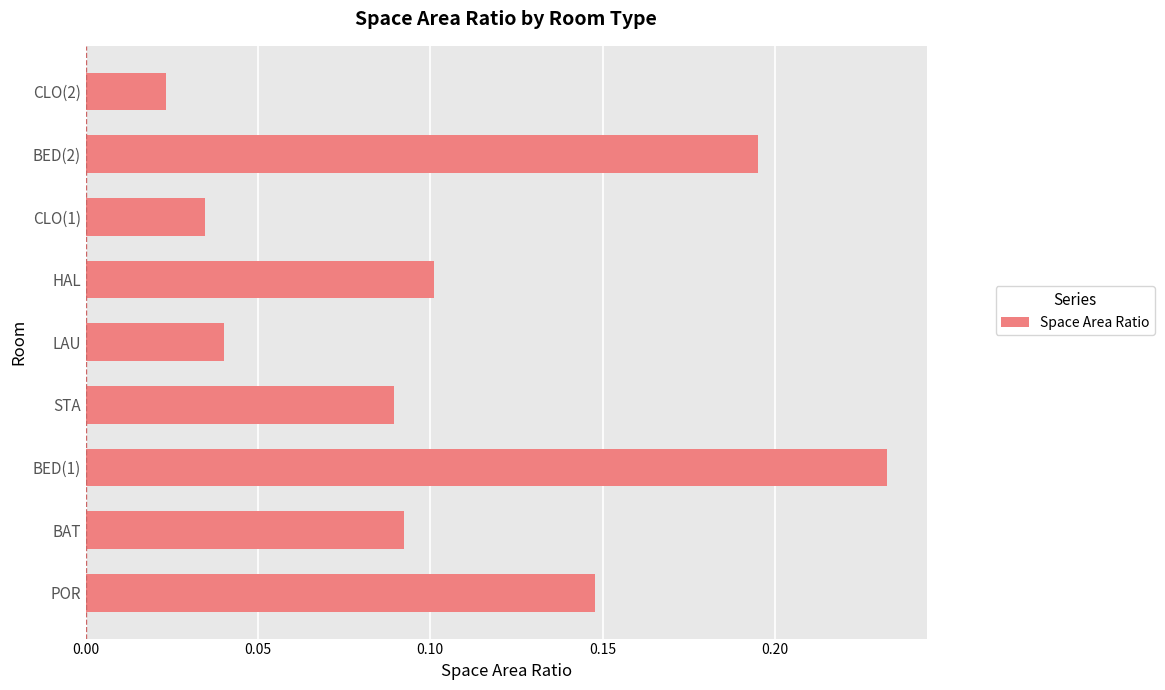

Where is the data nearest to the value 0?

CLO(2)